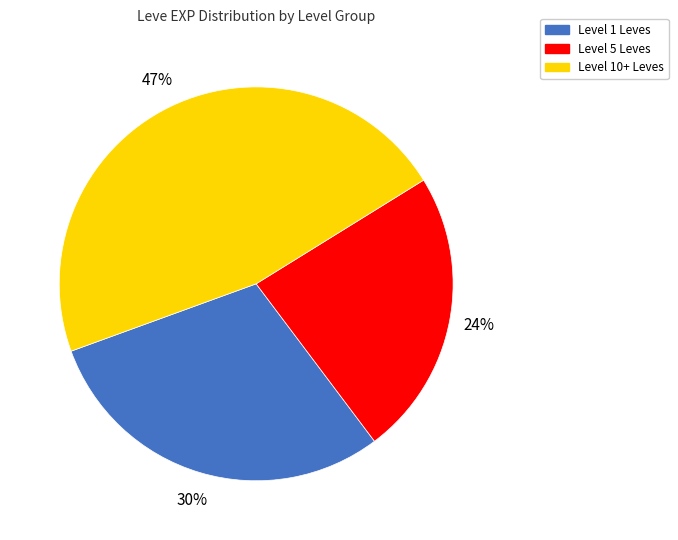

To the nearest percent, what is the difference between the largest and smallest slice percentages?

23%